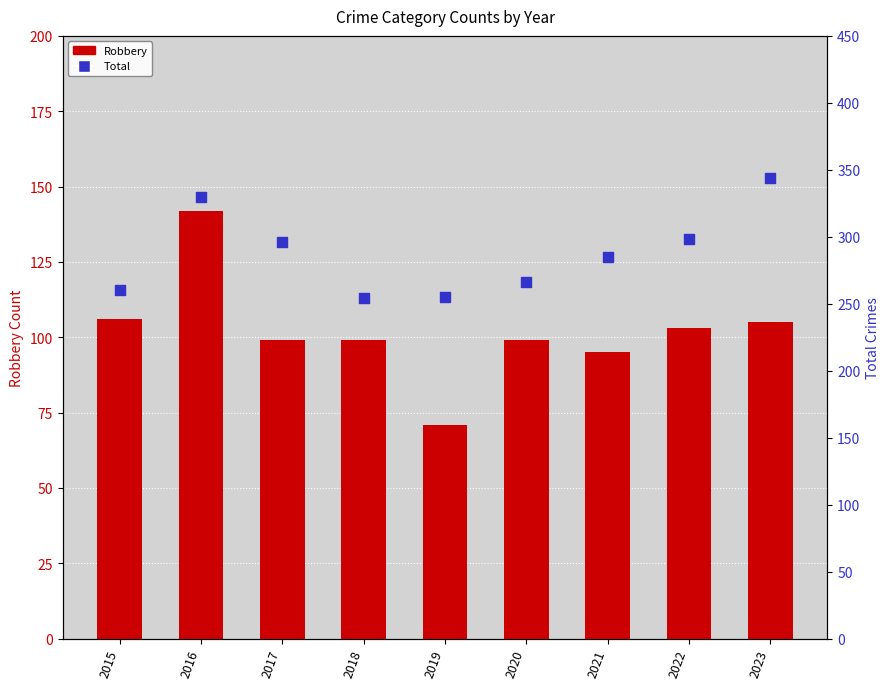

Which series has the largest Y range (max minus min)?

Total